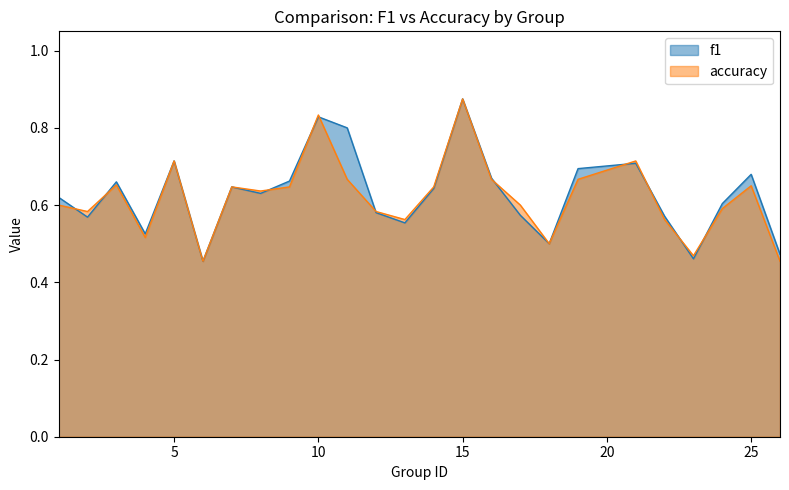

Rank the series by their maximum value, from highest to lowest.

f1, accuracy